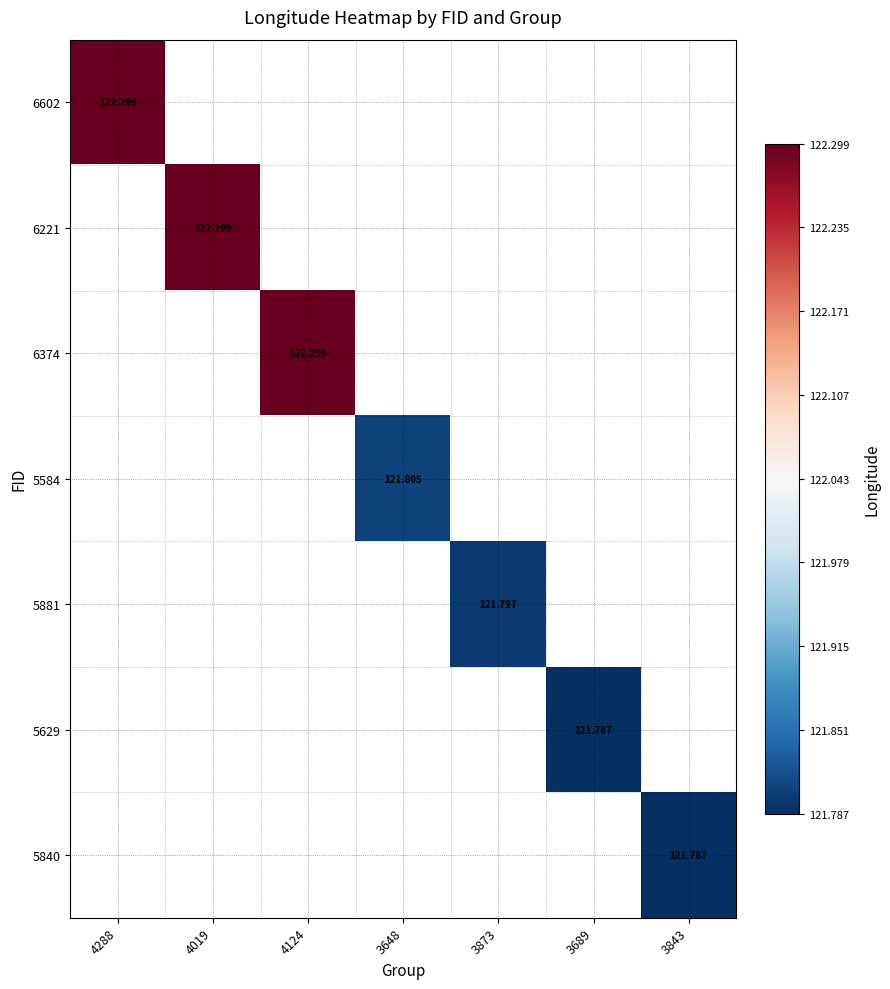

At how many categories does at least one series exceed 121?

7